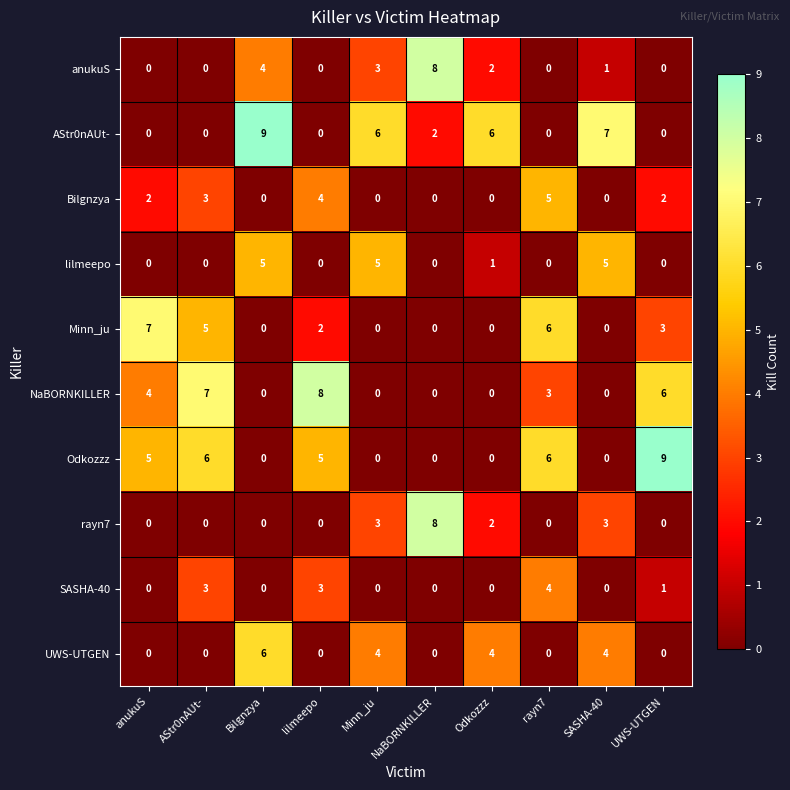

The value of AStr0nAUt- at rayn7 is 4. True or false?

False